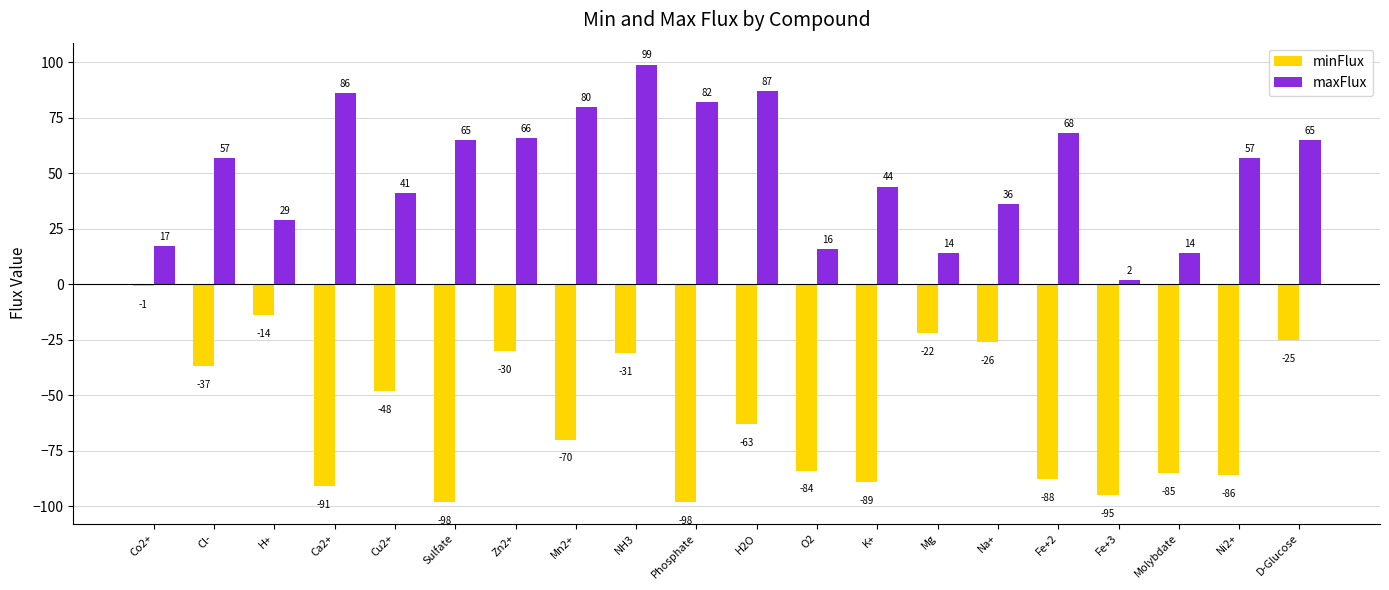

What are all the series names shown in the legend?

minFlux, maxFlux